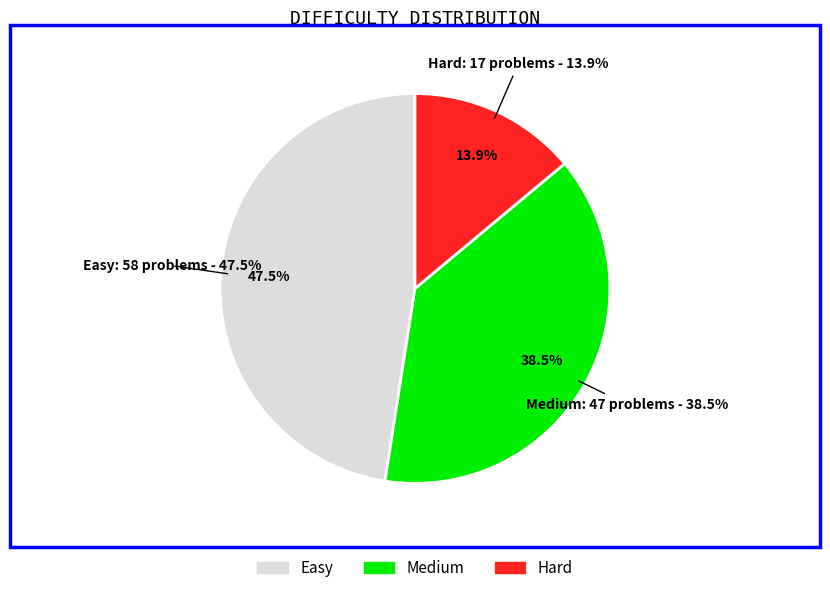

How many segments does this pie chart have?

3